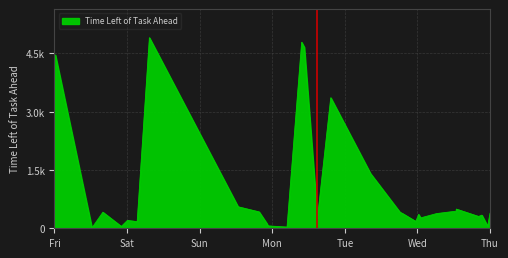

Reading left to right, list all the values displayed in this chart.

0	4458	10	413	47	202	171	4901	4459	4383	3955	3332	3315	3264	752	553	421	129	61	31	4784	4655	265	3357	3079	2226	1407	412	381	177	355	338	266	378	440	493	304	338	52	387